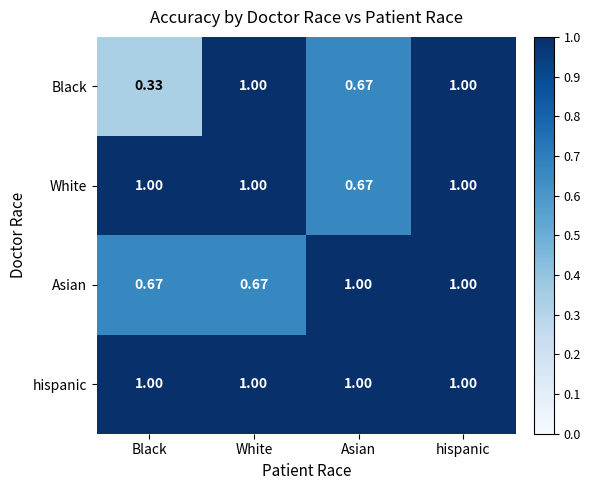

Which series has the largest range (max minus min)?

Black